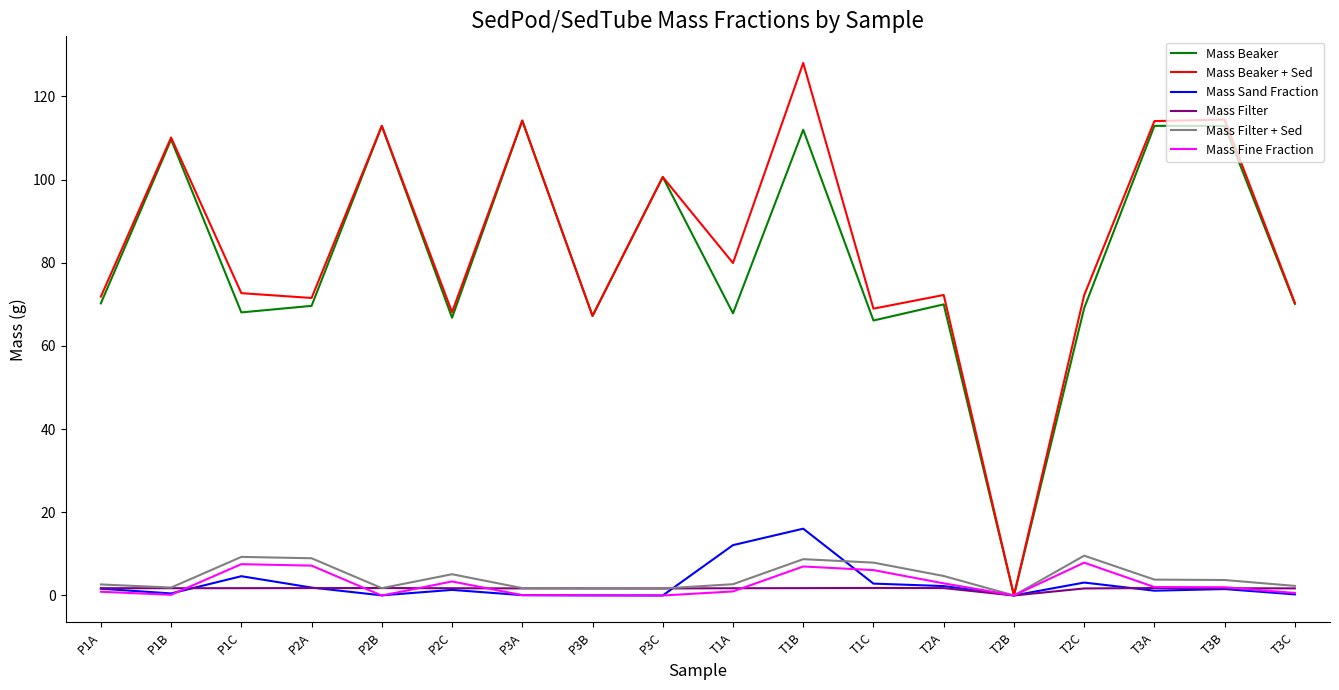

What is the total value across all series at P1A?

149.0